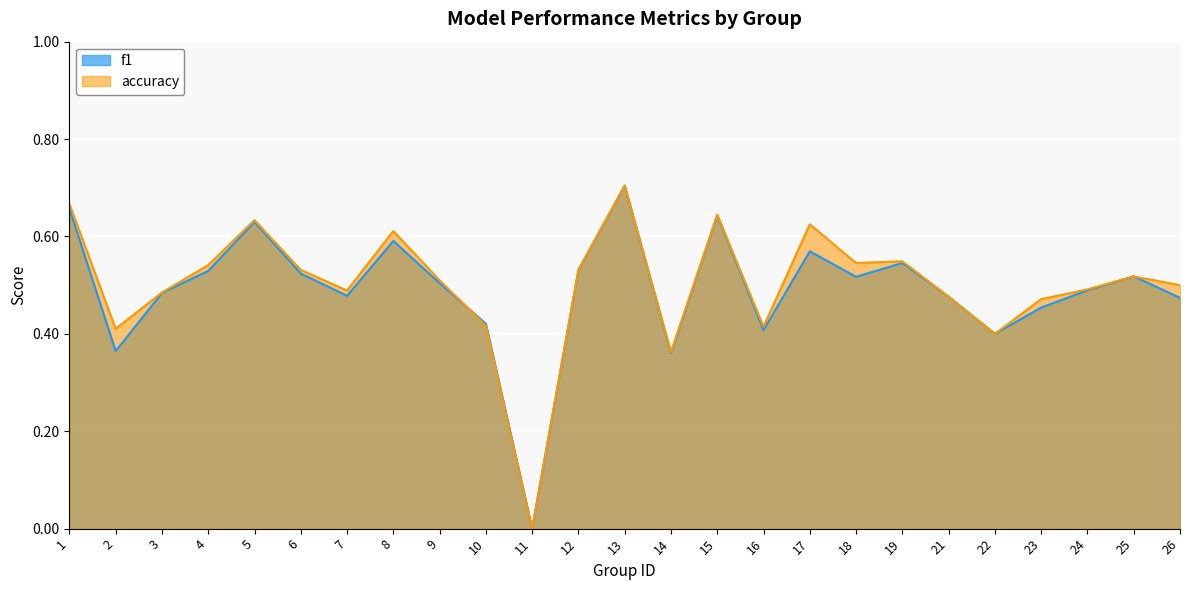

Reading left to right, extract all data points from this chart.

f1: 1=0.7	2=0.4	3=0.5	4=0.5	5=0.6	6=0.5	7=0.5	8=0.6	9=0.5	10=0.4	11=0.0	12=0.5	13=0.7	14=0.4	15=0.6	16=0.4	17=0.6	18=0.5	19=0.5	21=0.5	22=0.4	23=0.5	24=0.5	25=0.5	26=0.5
accuracy: 1=0.7	2=0.4	3=0.5	4=0.5	5=0.6	6=0.5	7=0.5	8=0.6	9=0.5	10=0.4	11=0.0	12=0.5	13=0.7	14=0.4	15=0.6	16=0.4	17=0.6	18=0.5	19=0.5	21=0.5	22=0.4	23=0.5	24=0.5	25=0.5	26=0.5